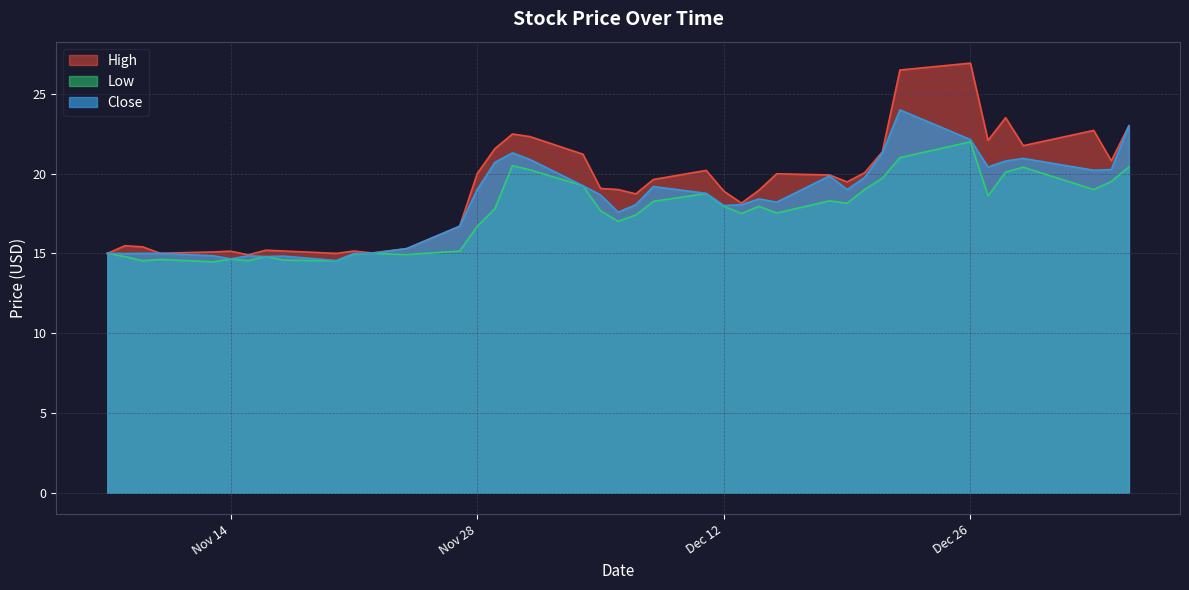

The value of Low at 2017-11-20 is 9.0. True or false?

False